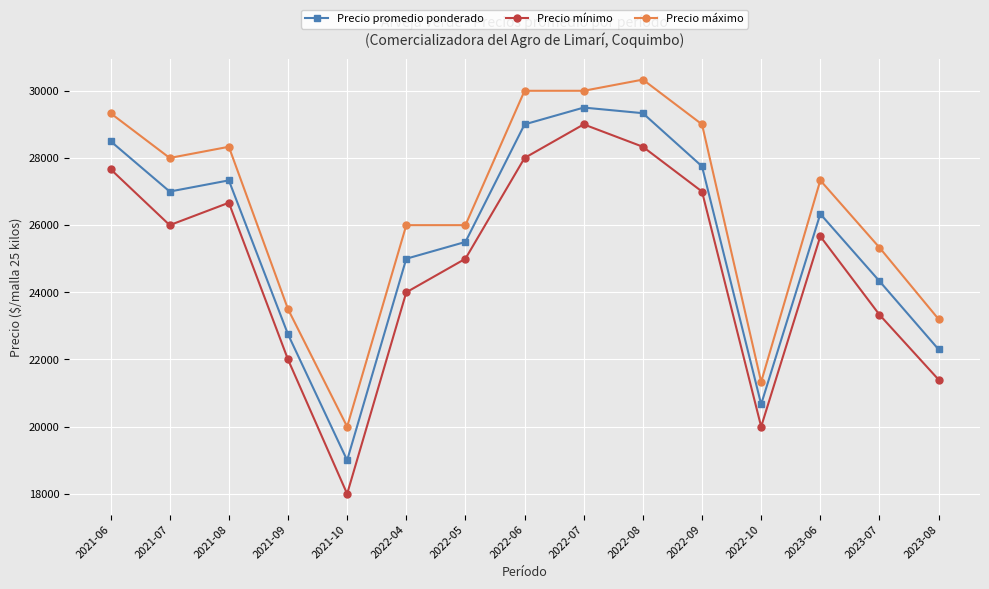

True or false: Precio mínimo has a value of 23333 at 2023-07.

True